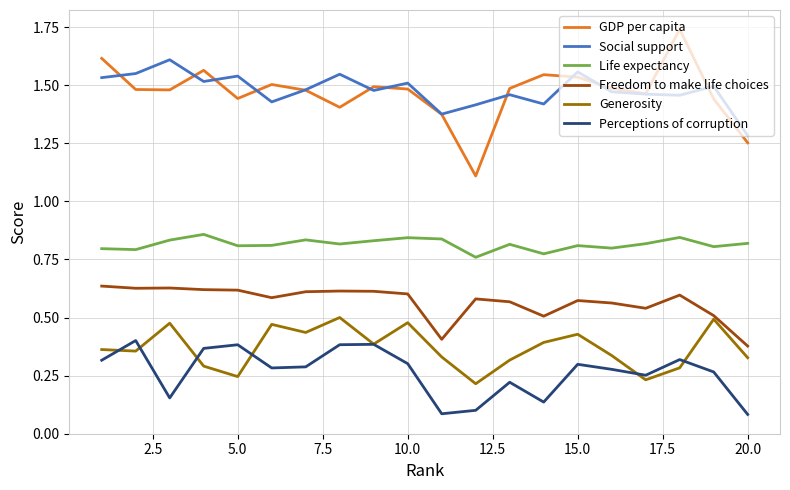

True or false: GDP per capita and Life expectancy intersect in this chart.

False